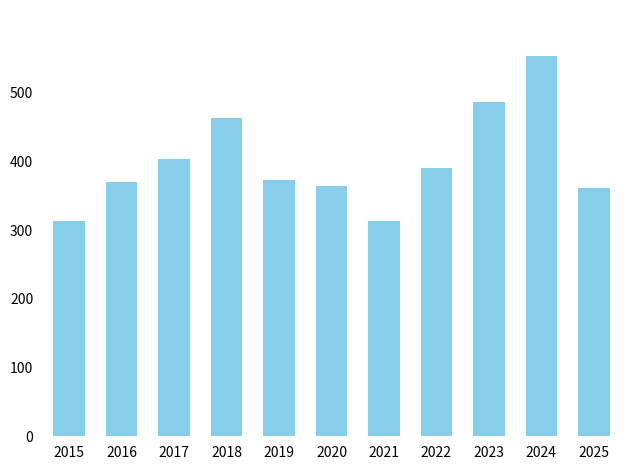

What is the value of the 1st bar from the left?

313